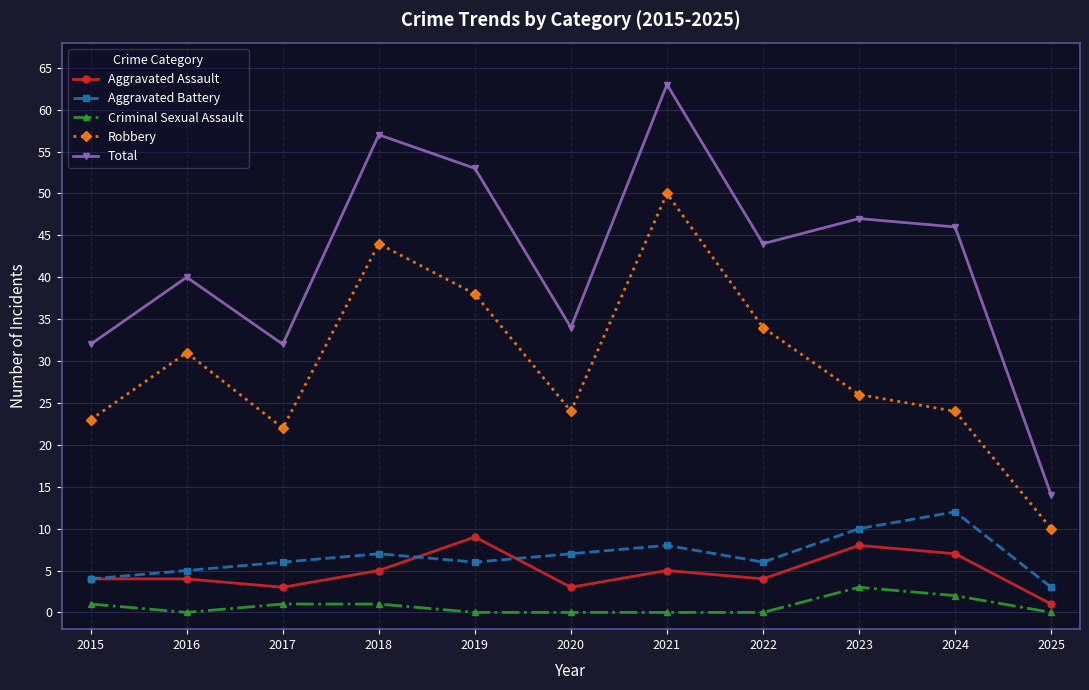

What is the maximum value for Total?

63